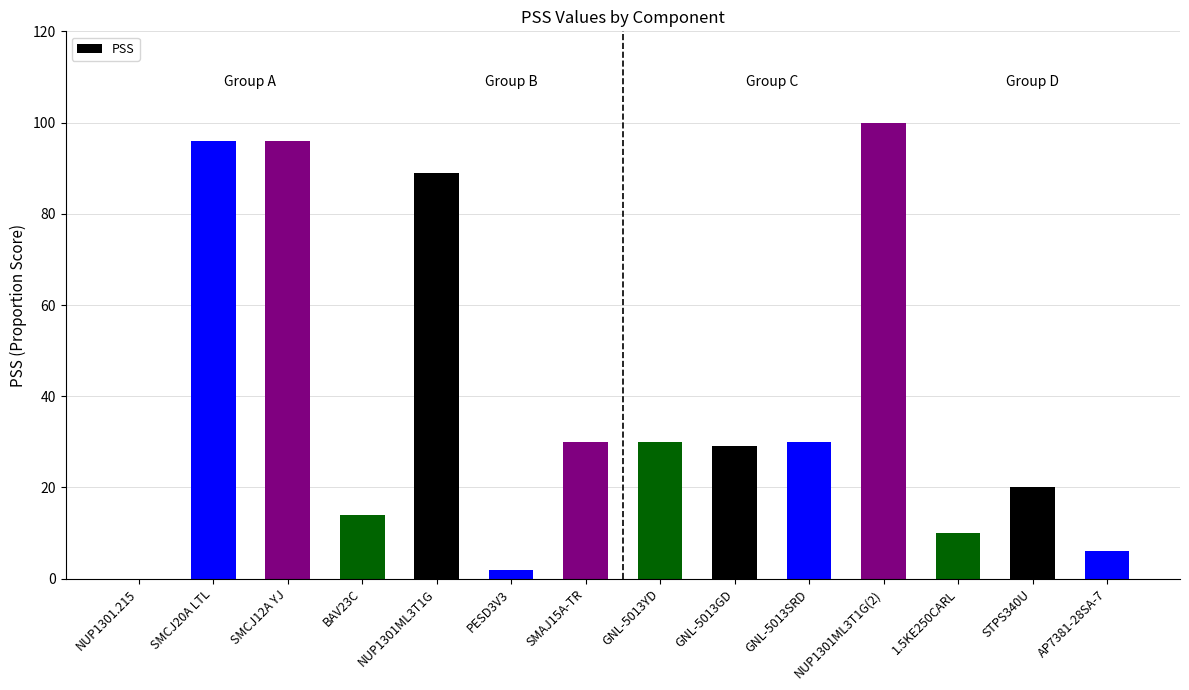

What is the change in value from SMCJ12A YJ to NUP1301ML3T1G?

-7